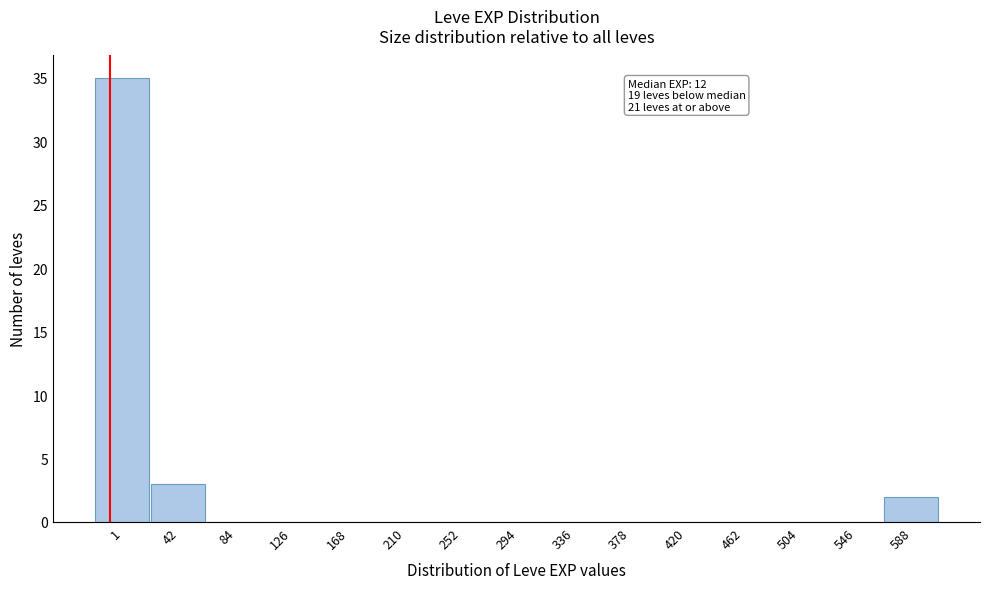

Reading left to right, extract all data points from this chart.

1=35	42=3	84=0	126=0	168=0	210=0	252=0	294=0	336=0	378=0	420=0	462=0	504=0	546=0	588=2